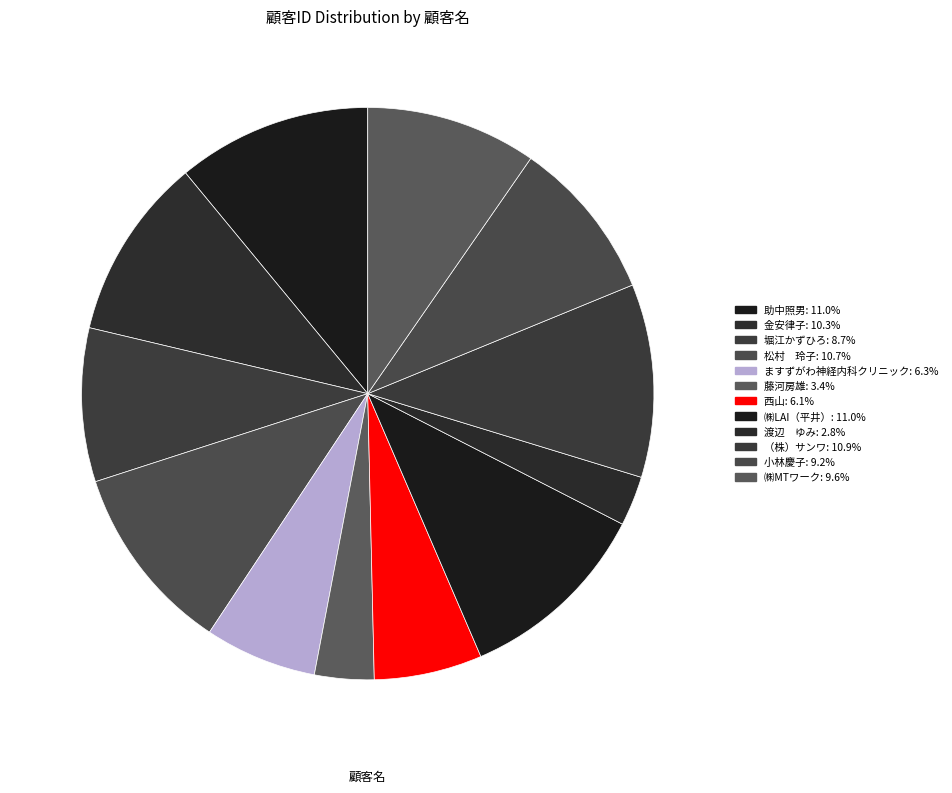

How many slices are in this pie chart?

12